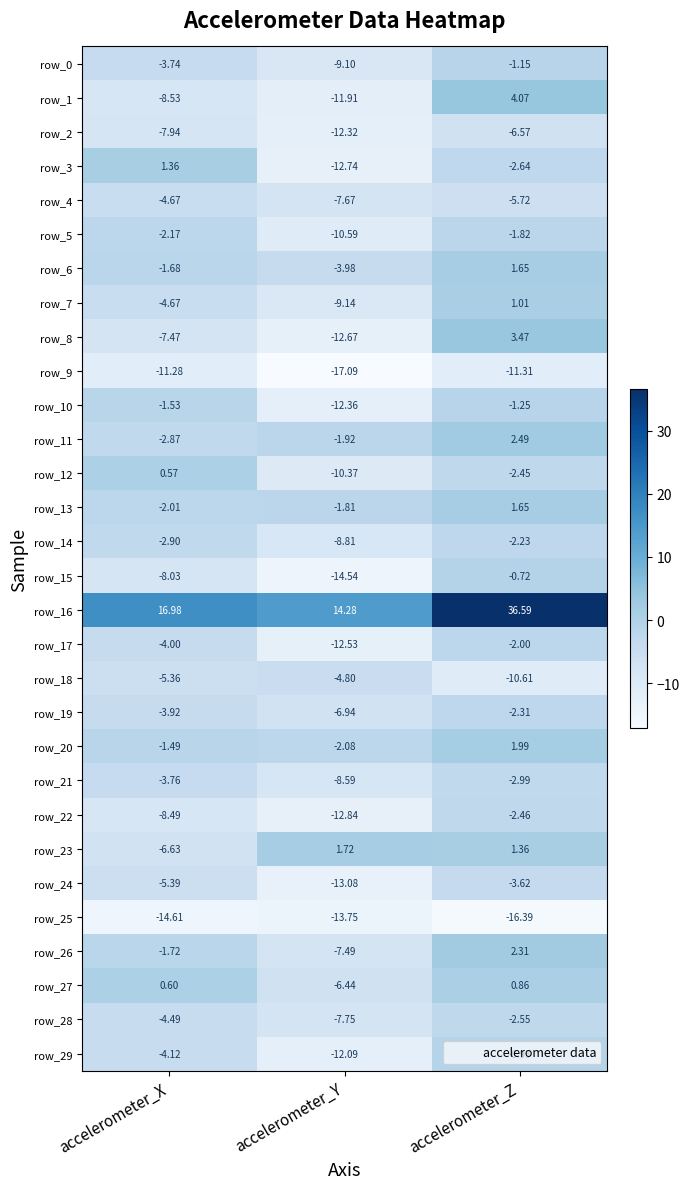

What is the difference between the row_15 values at accelerometer_Z and accelerometer_X?

7.3